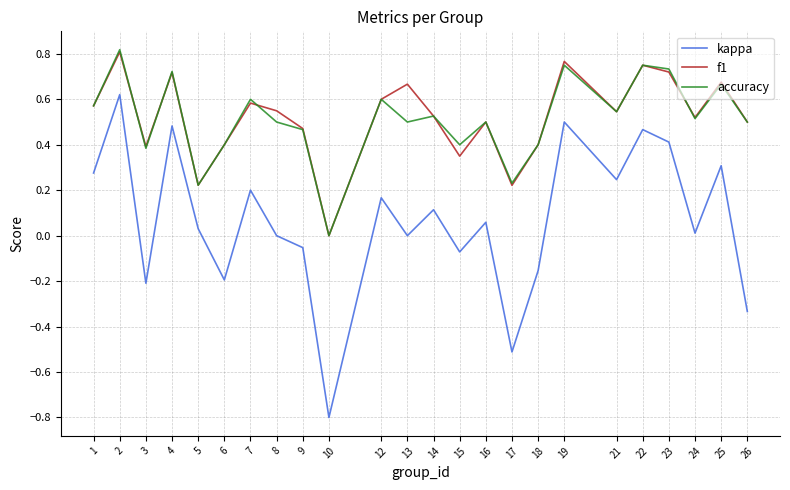

What is the minimum value shown in the chart?

-0.8